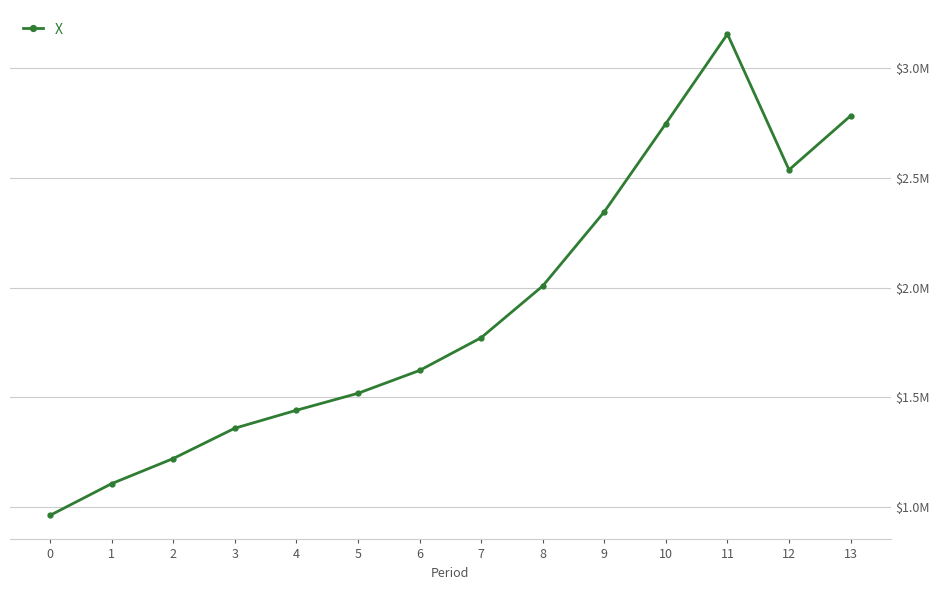

Rank the categories by value from lowest to highest.

0, 1, 2, 3, 4, 5, 6, 7, 8, 9, 12, 10, 13, 11